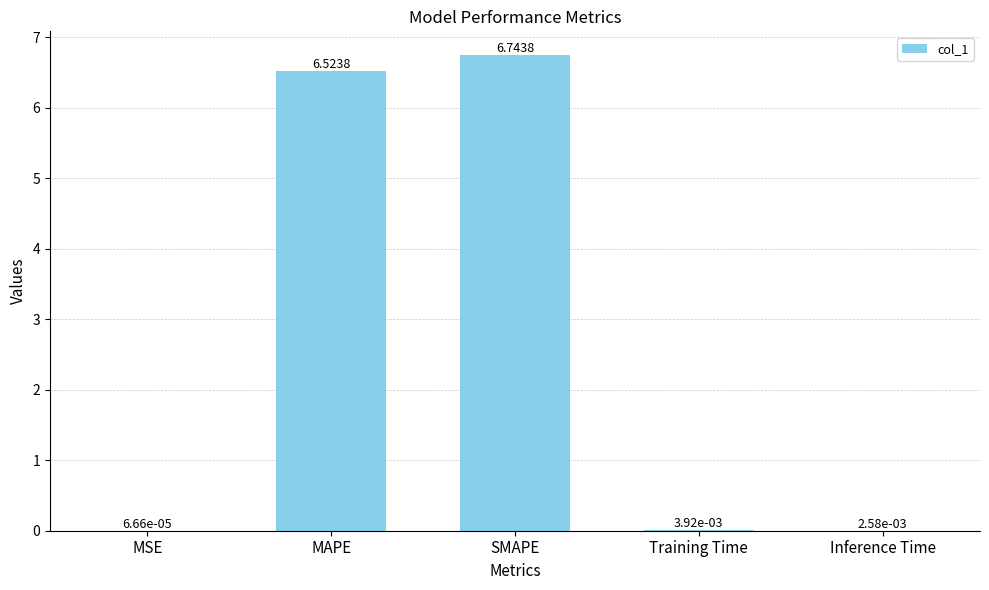

What is the sum of all values?

13.3